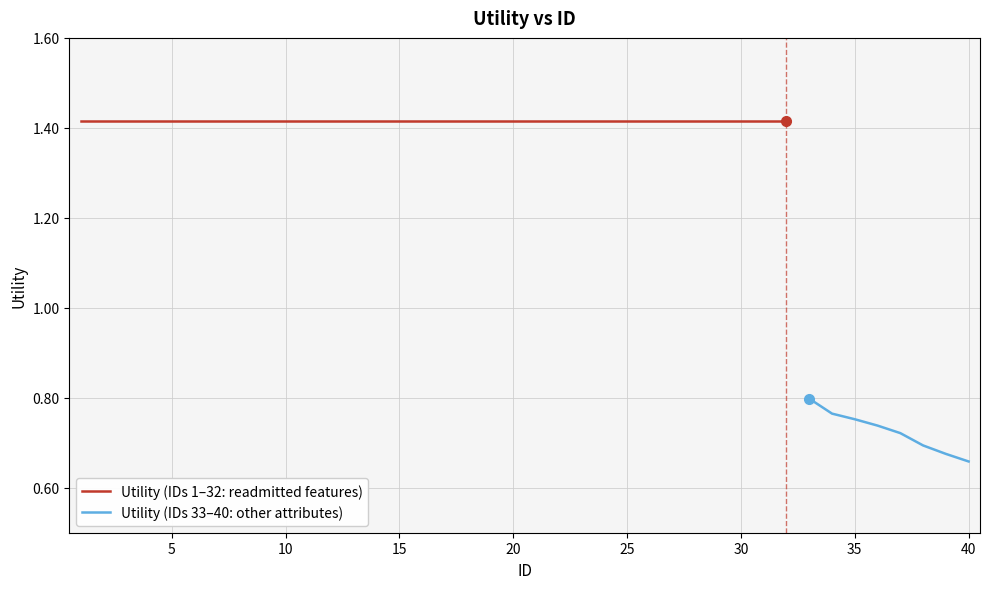

What is the value of the 22nd point from the left?

1.4